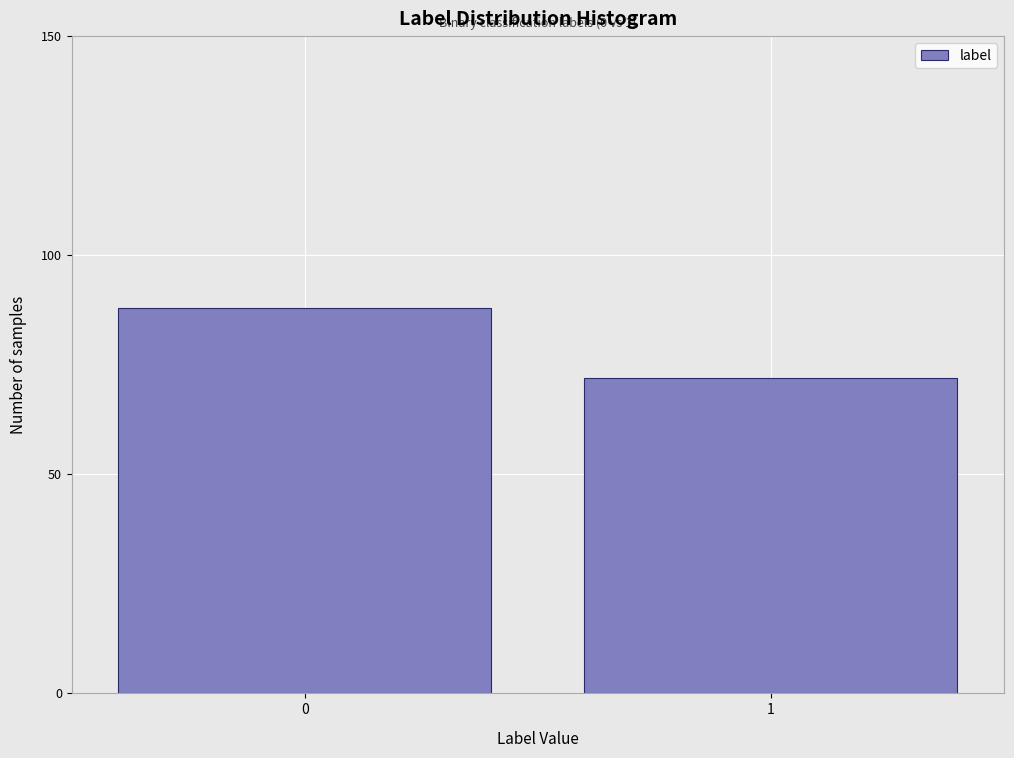

Reading right to left, extract all data points from this chart.

1=72	0=88